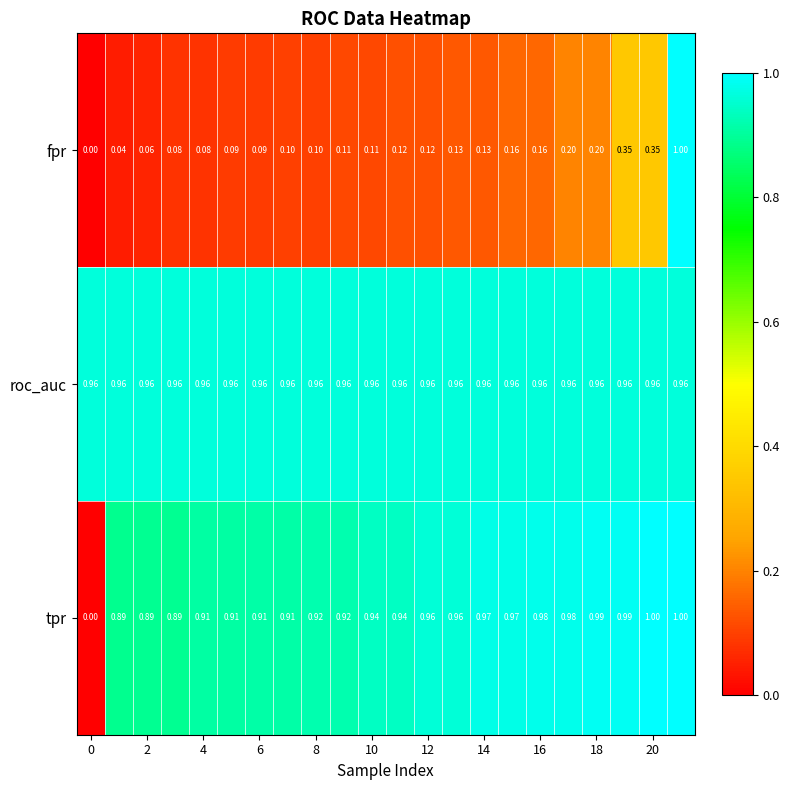

Which series has the largest total across all categories?

roc_auc